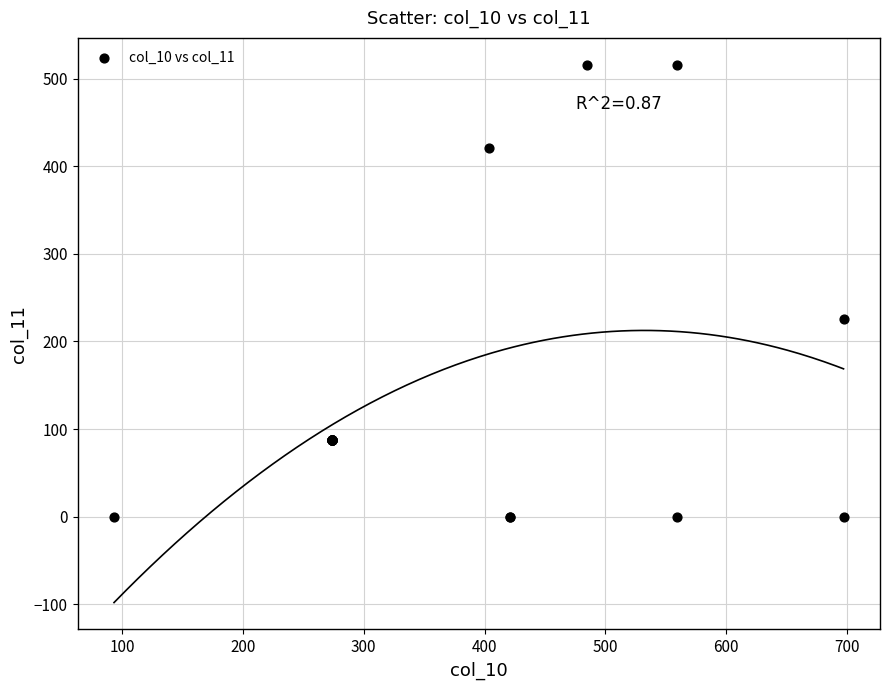

What Y value in the scatter plot is closest to 258?

225.8